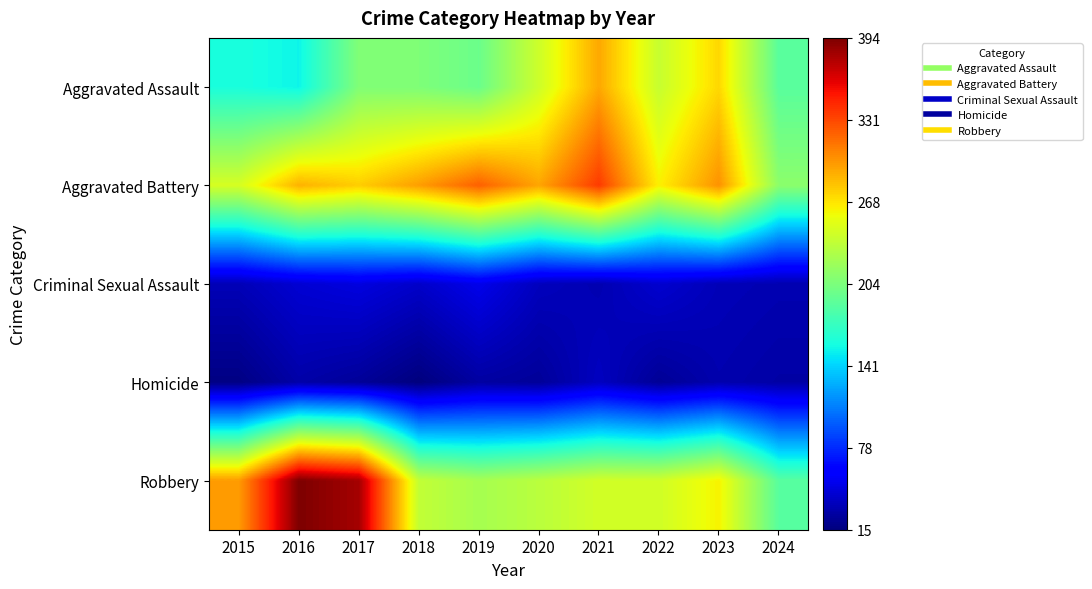

Reading right to left, transcribe all the data shown in this chart.

Aggravated Assault: 2024=189	2023=273	2022=239	2021=292	2020=242	2019=197	2018=206	2017=207	2016=154	2015=160
Aggravated Battery: 2024=212	2023=301	2022=263	2021=336	2020=293	2019=321	2018=296	2017=277	2016=288	2015=246
Criminal Sexual Assault: 2024=32	2023=34	2022=42	2021=32	2020=36	2019=51	2018=40	2017=47	2016=43	2015=34
Homicide: 2024=28	2023=31	2022=23	2021=37	2020=24	2019=27	2018=15	2017=24	2016=29	2015=17
Robbery: 2024=188	2023=262	2022=243	2021=244	2020=233	2019=224	2018=237	2017=381	2016=394	2015=297